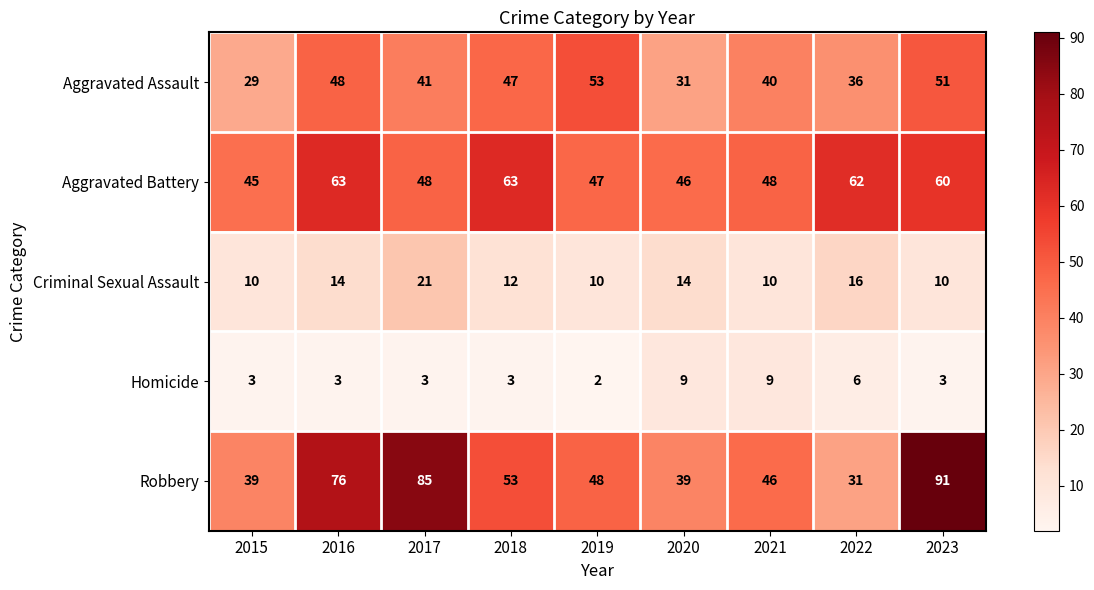

At which label is Robbery closest to 61?

2018